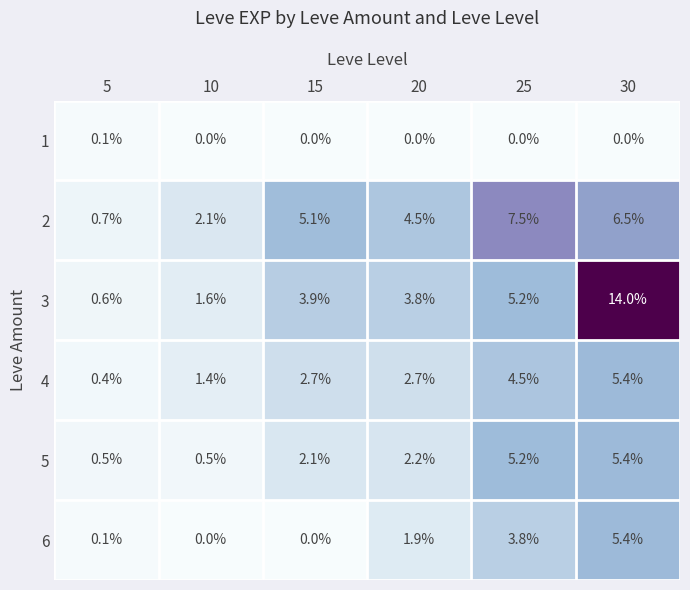

What is the average value of the 3 series?

4.9